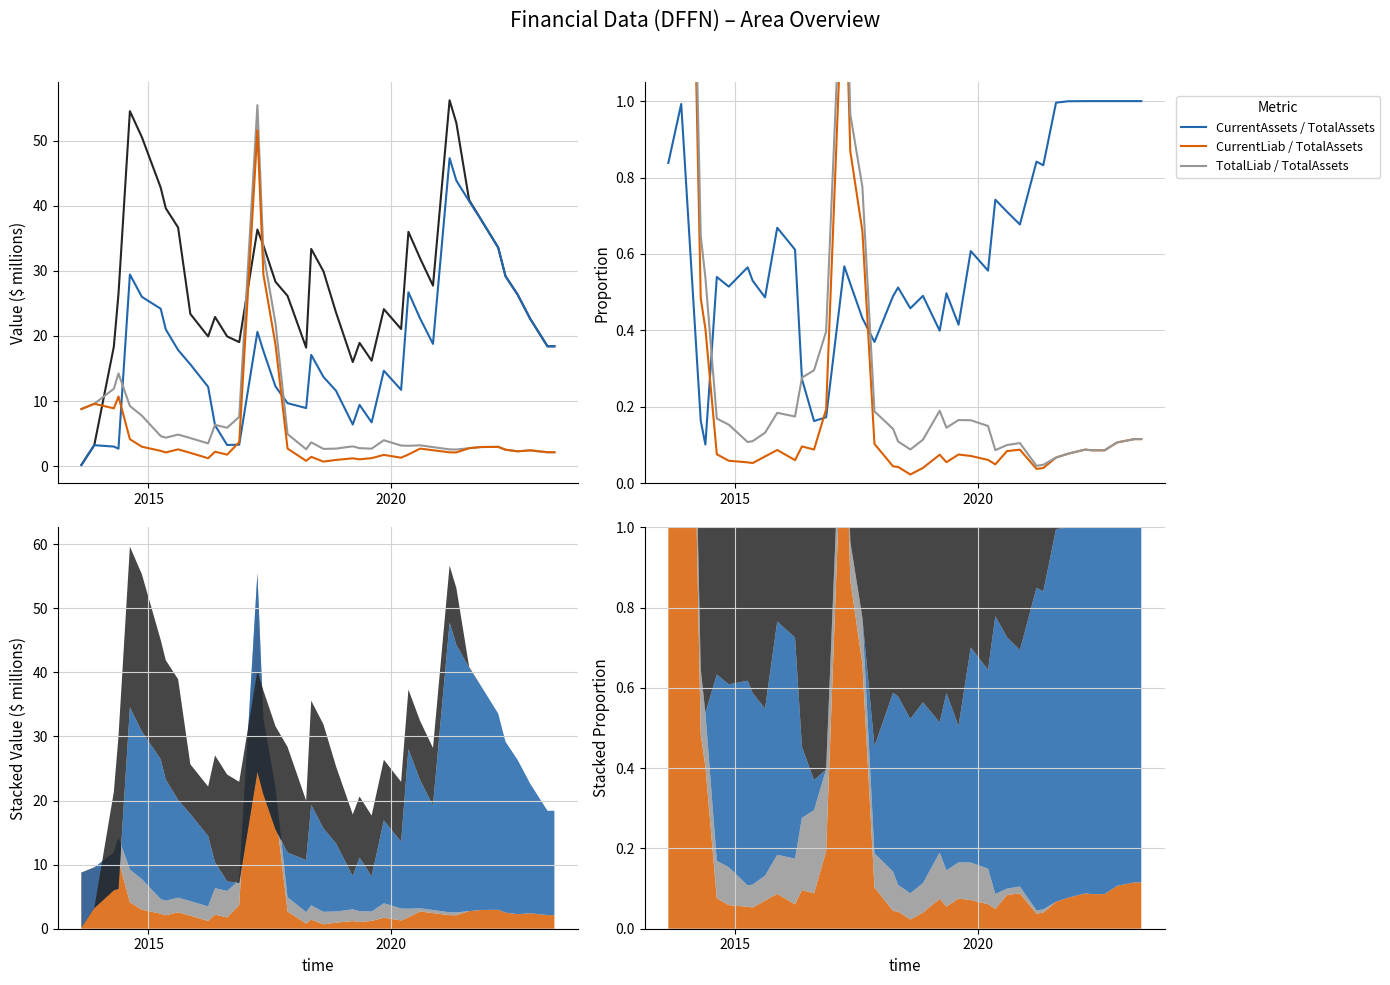

Between which two adjacent categories do TotalAssets and TotalLiability first intersect?

2013-11-19 and 2014-04-15